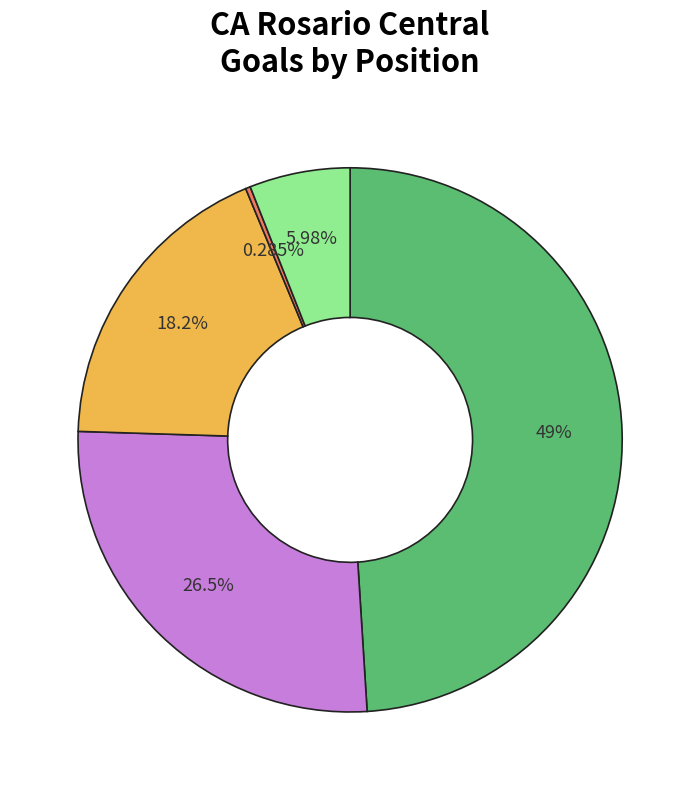

Is there a majority slice in this chart?

No